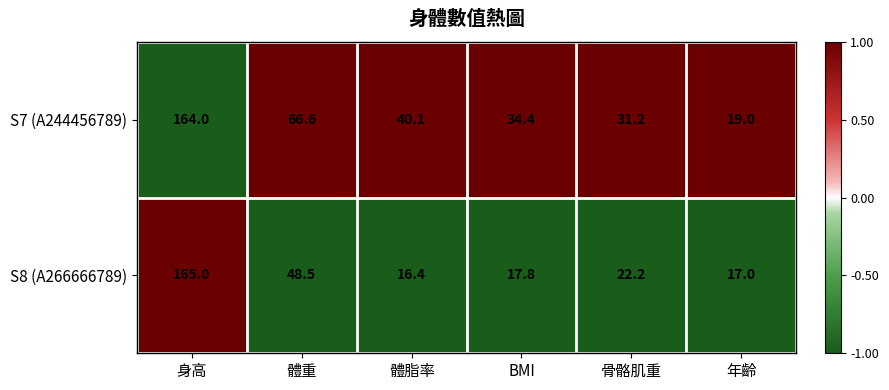

Which series has the largest total across all categories?

S7 (A244456789)